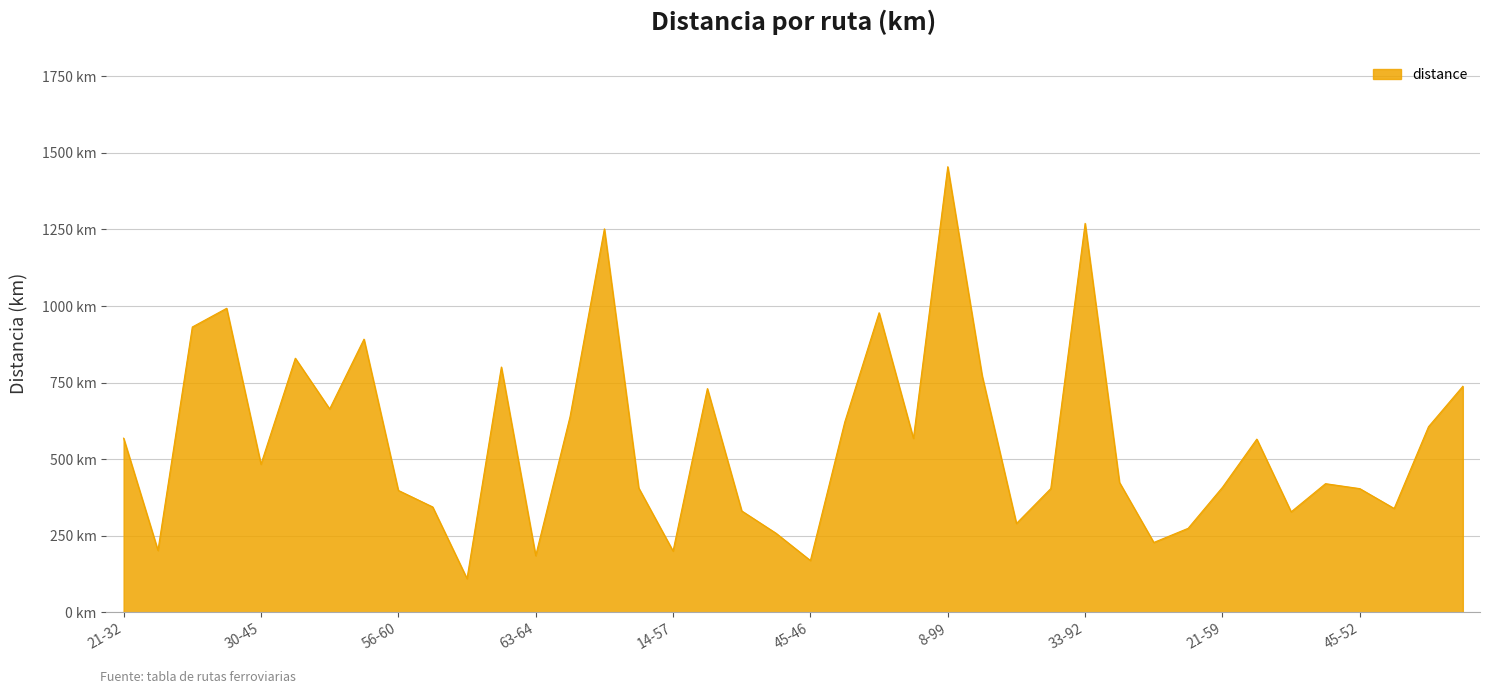

What is the minimum value shown in the chart?

110.0